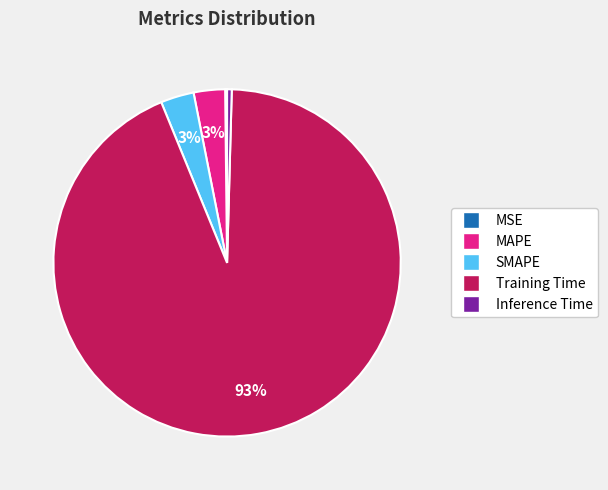

True or false: Training Time accounts for 93% of the total.

True